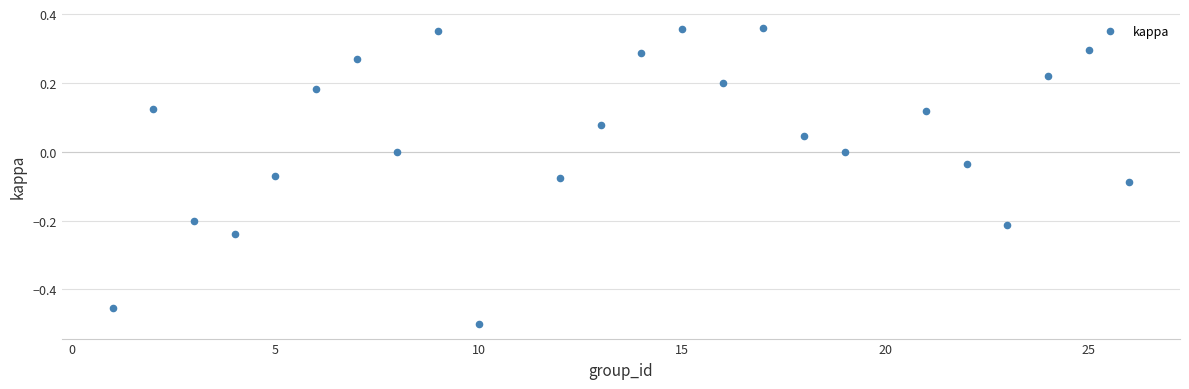

What is the range of X values (max minus min)?

25.0